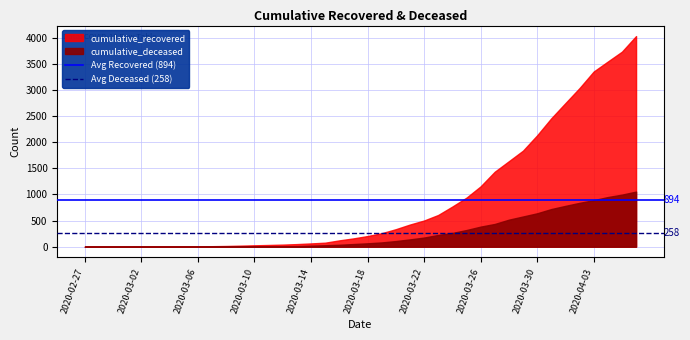

What is the sum of all Avg Deceased (258) values?

516